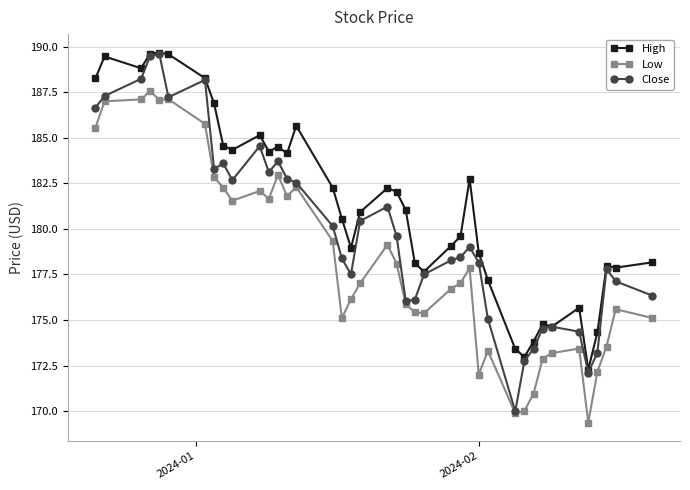

What is the greatest value displayed?

189.7